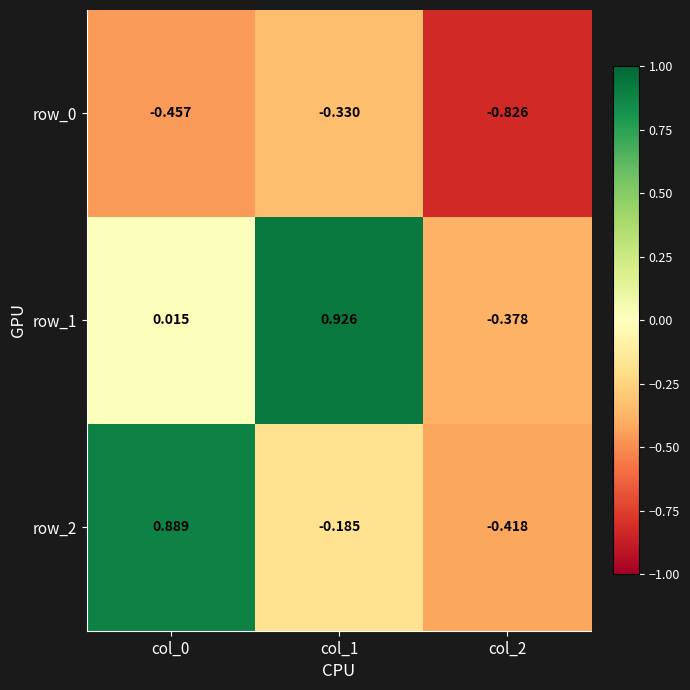

Is the value of row_0 at col_0 greater than the value of row_1 at col_2?

No